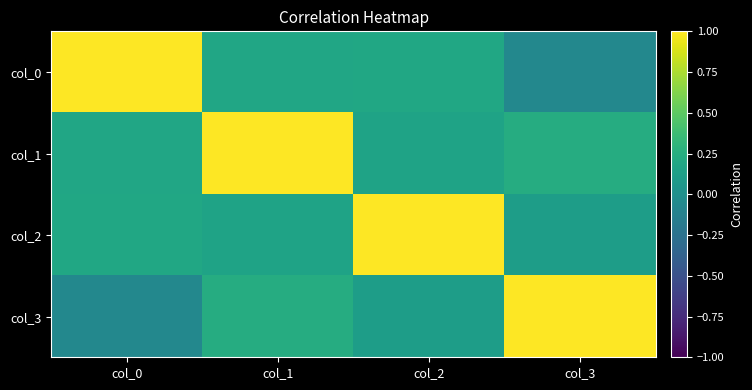

At col_2, list the series in order from largest to smallest.

col_2, col_0, col_1, col_3